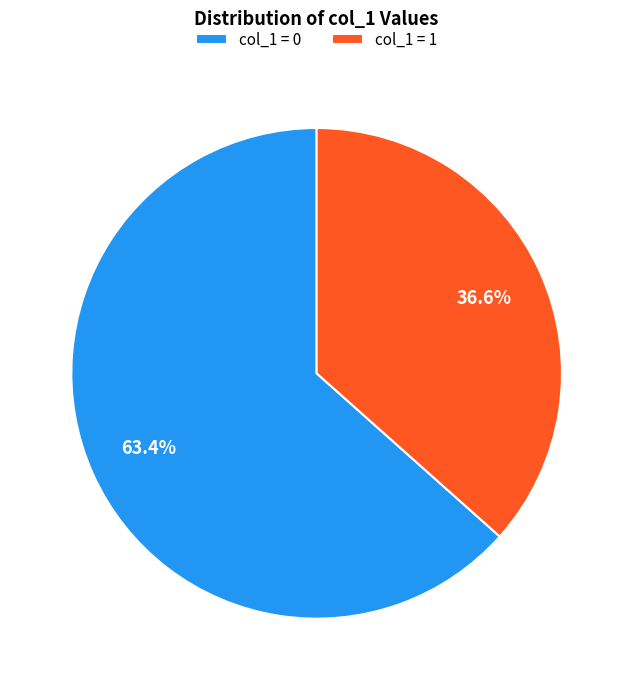

Is col_1 = 0 the majority of the pie?

Yes